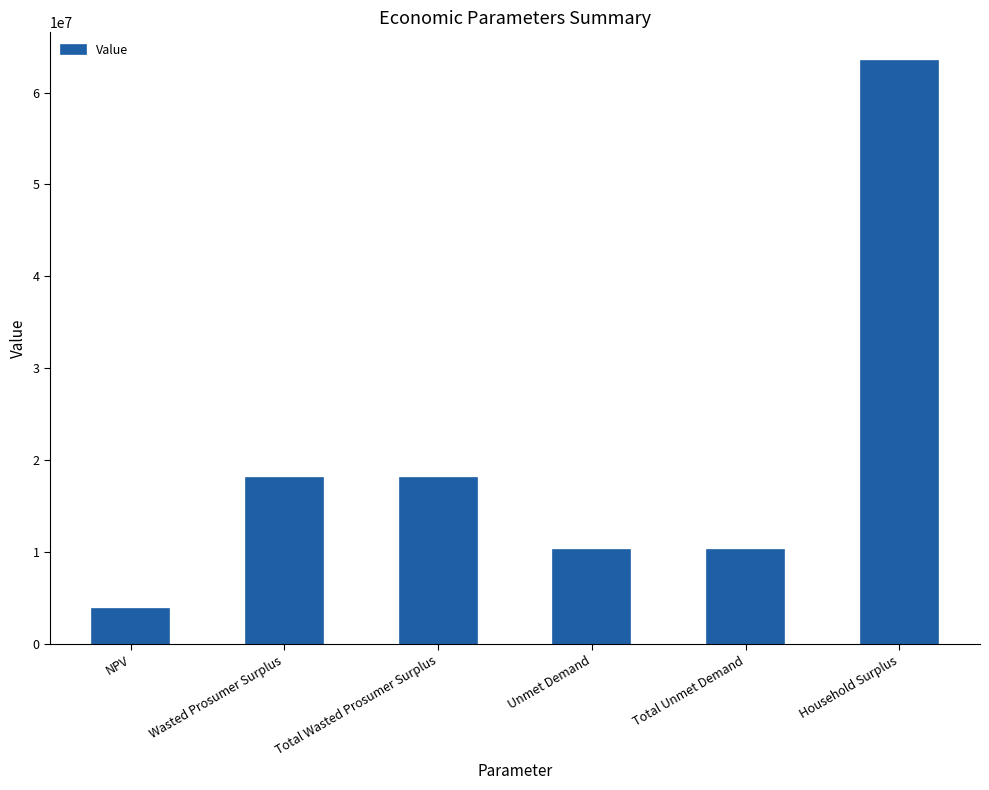

What is the sum of the values at NPV and Total Unmet Demand?

14112408.2